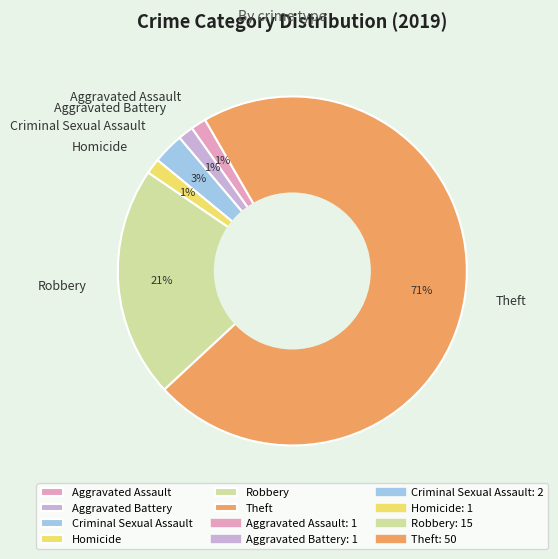

To the nearest percent, what is the average slice percentage?

17%